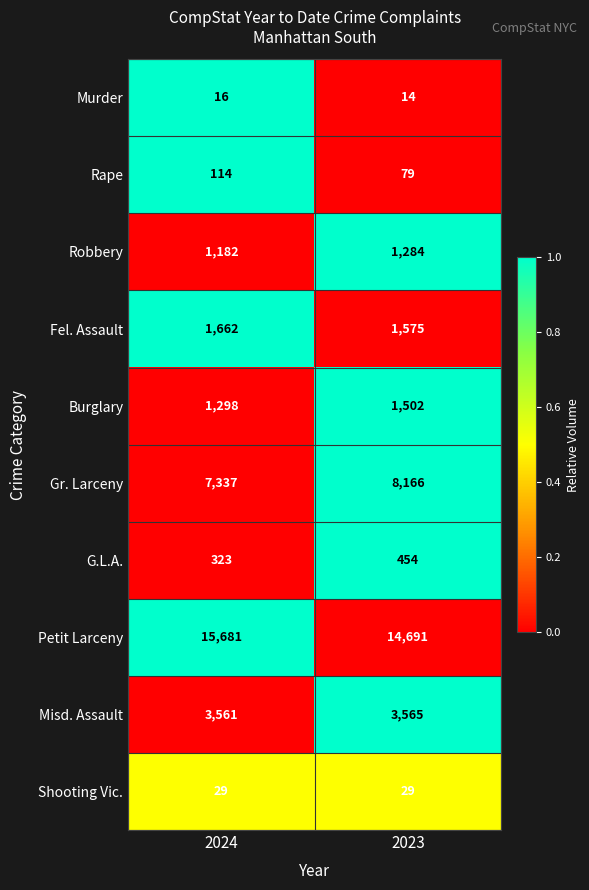

What is the average value of the Gr. Larceny series?

7752